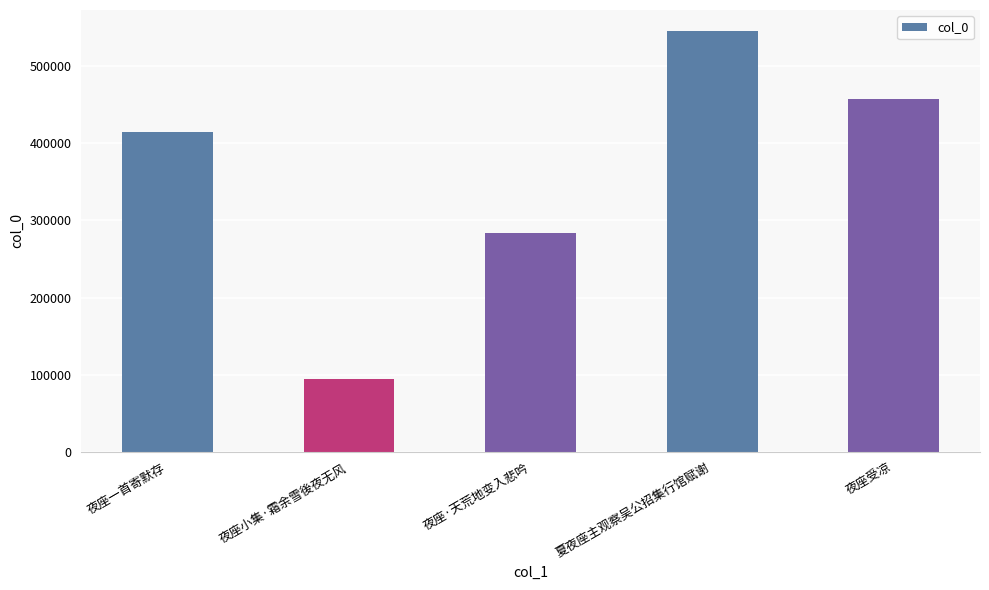

What is the change in value from 夜座一首寄默存 to 夏夜座主观察吴公招集行馆赋谢?

+131194